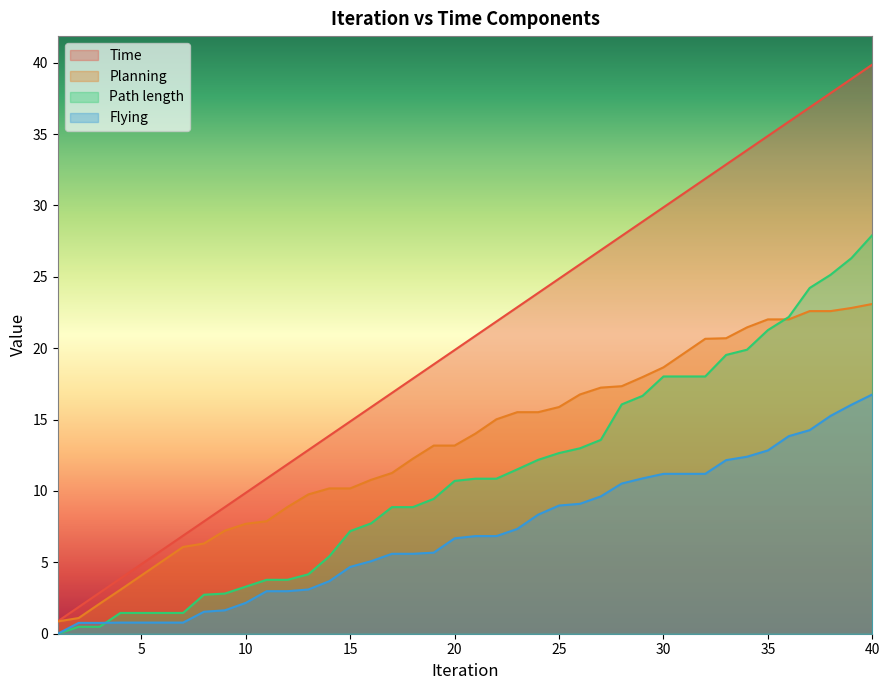

What is the value of the Planning point at the 12th from the left?

8.9